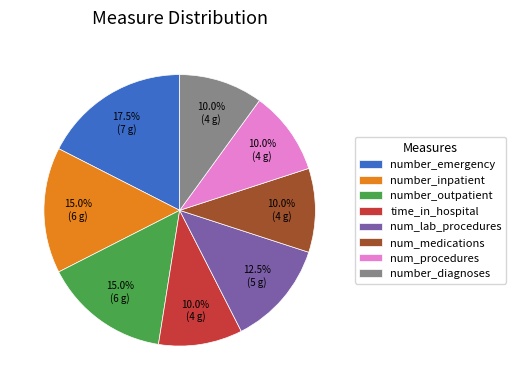

Does num_medications represent more than half of the total?

No